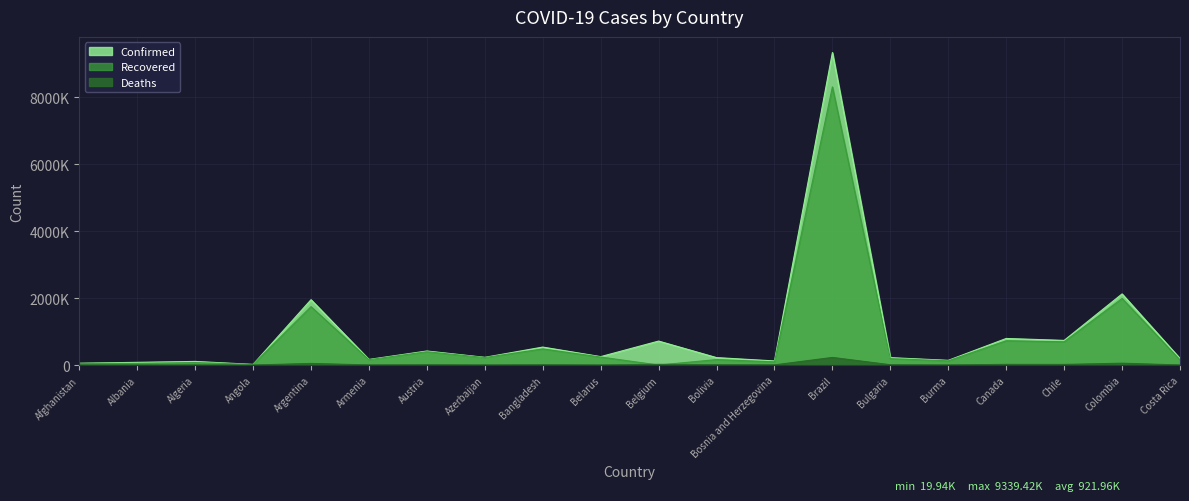

How many times do Recovered and Deaths cross each other?

2